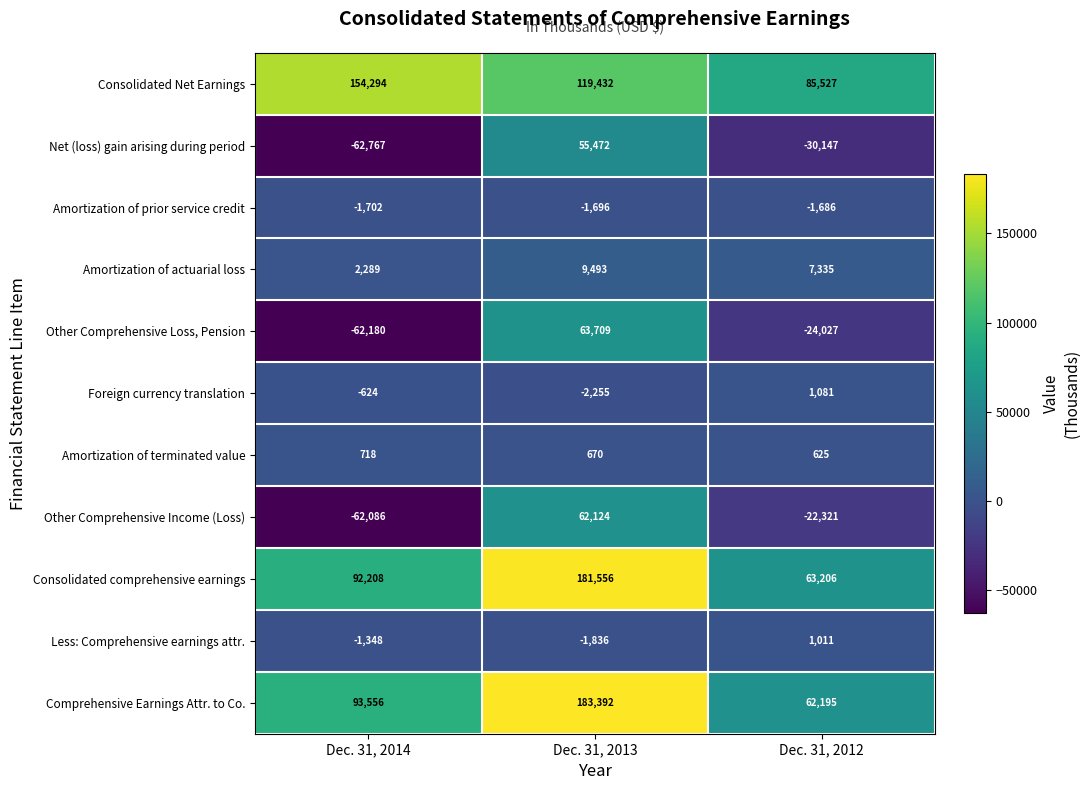

At how many categories does at least one series exceed 8935?

3